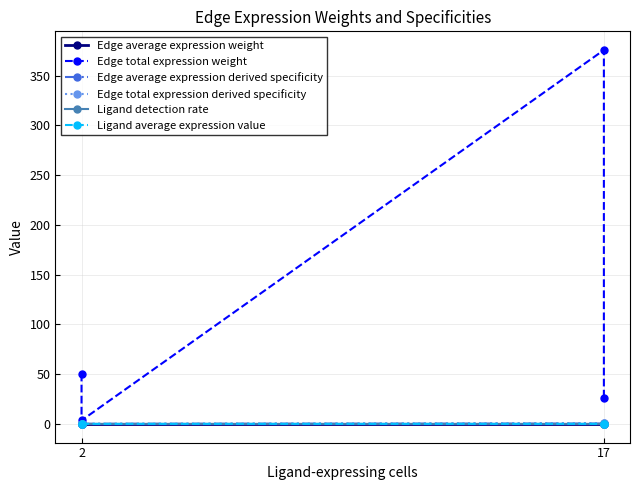

What is the difference between the second highest and minimum values in the Edge average expression derived specificity series?

0.2